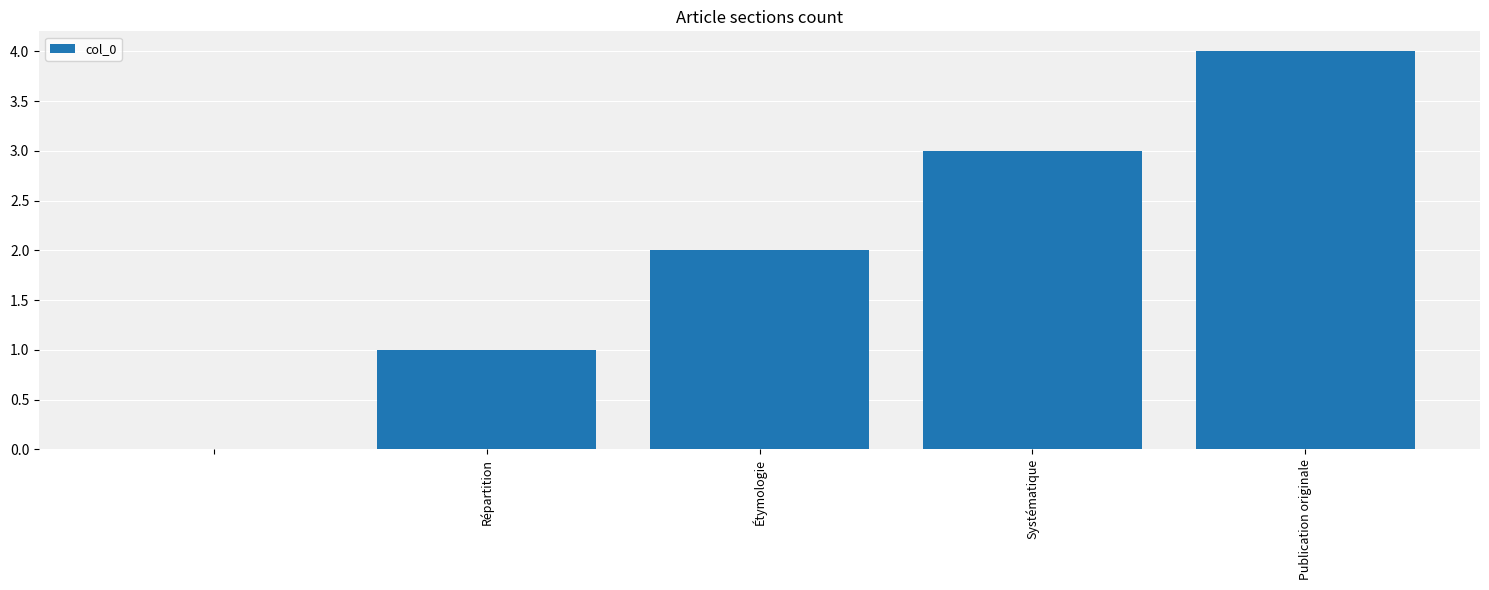

What is the sum of all values?

10